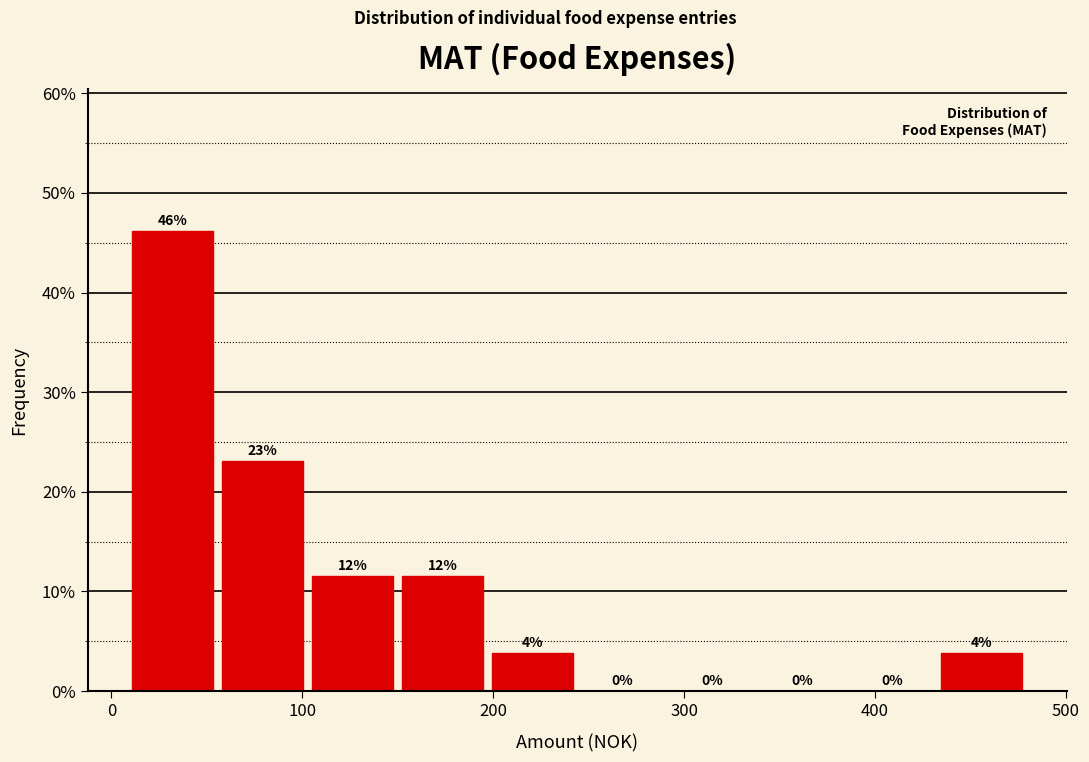

Over which range of the x-axis is the bar tallest?

10 to 60